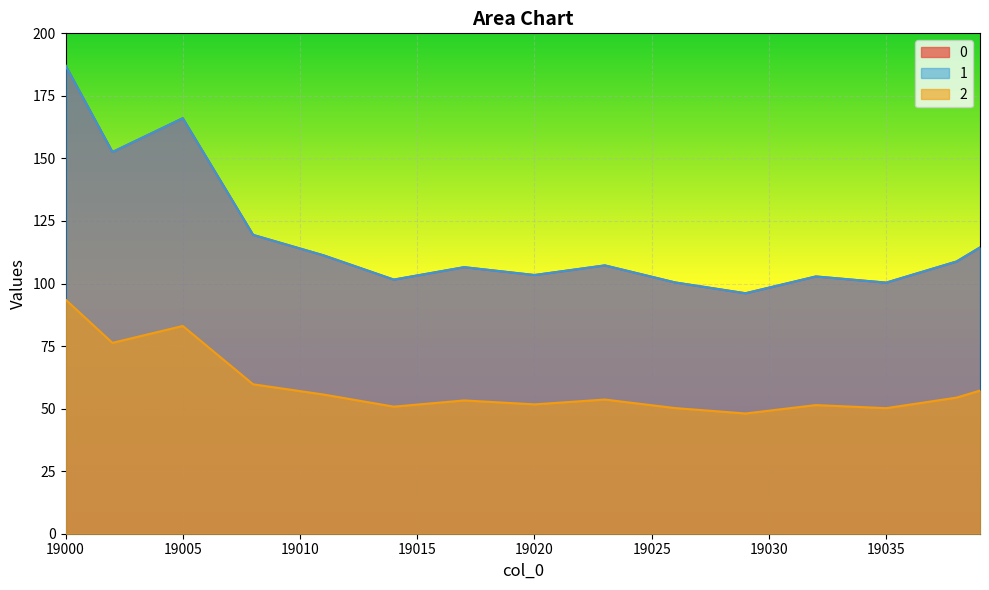

True or false: 1 and 2 cross at least once.

False